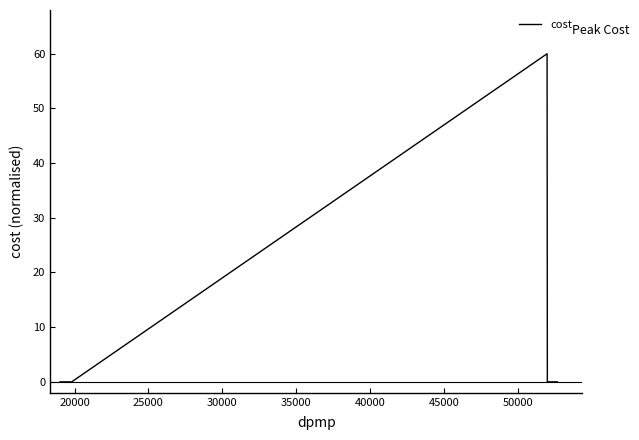

What is the difference between the maximum and minimum values?

60